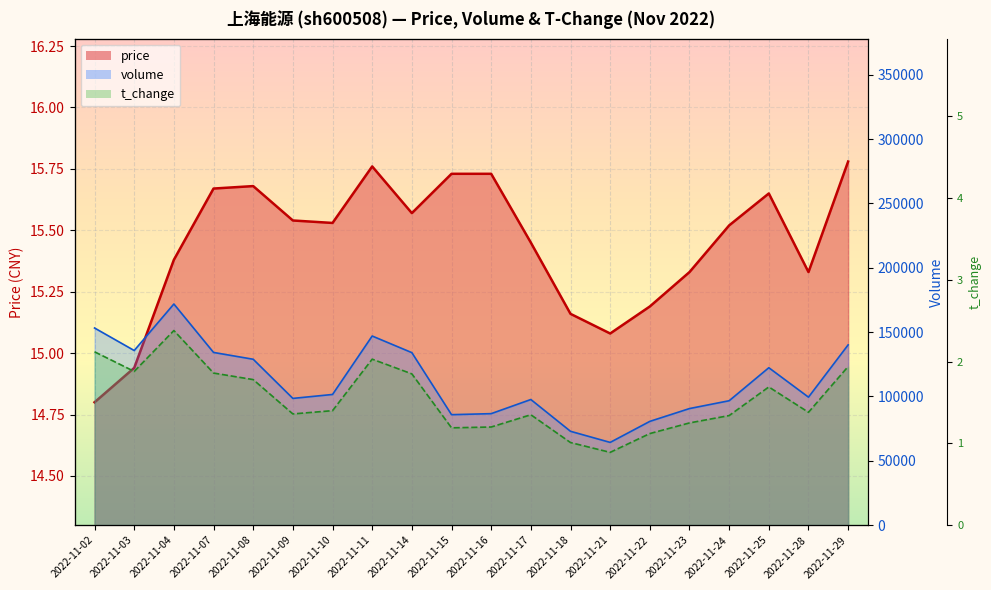

What is the sum of the volume values at 2022-11-03 and 2022-11-14?

269710.0